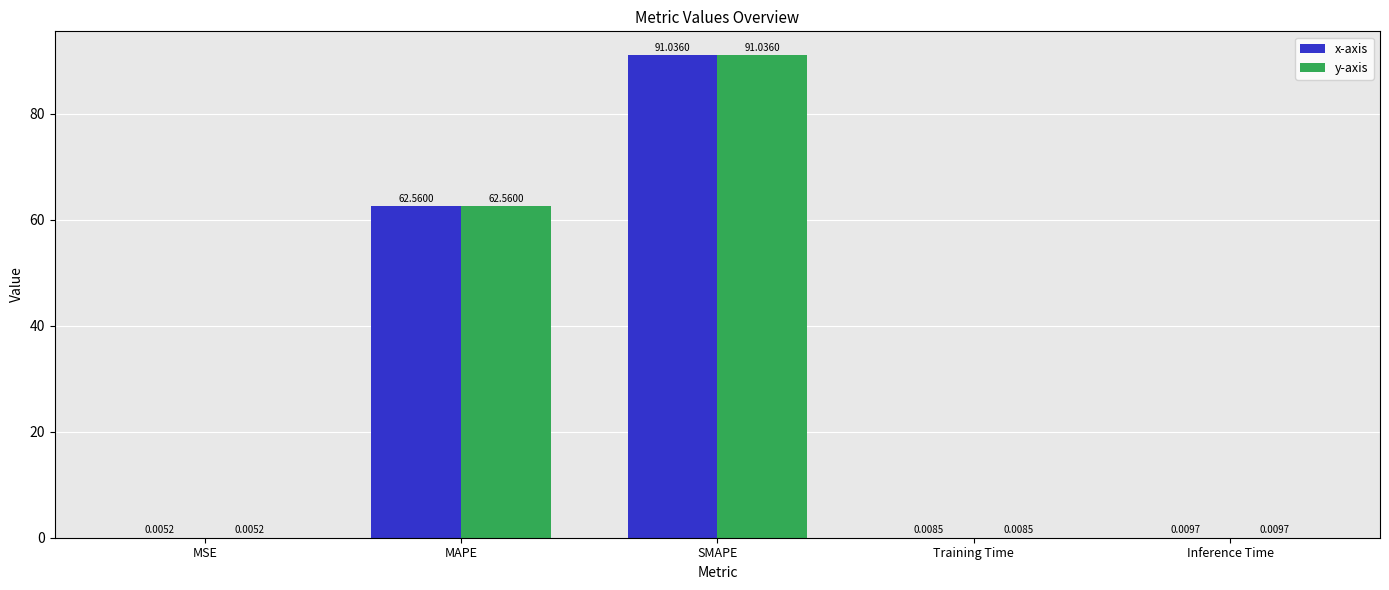

What is the sum of the y-axis values at SMAPE and MAPE?

153.6